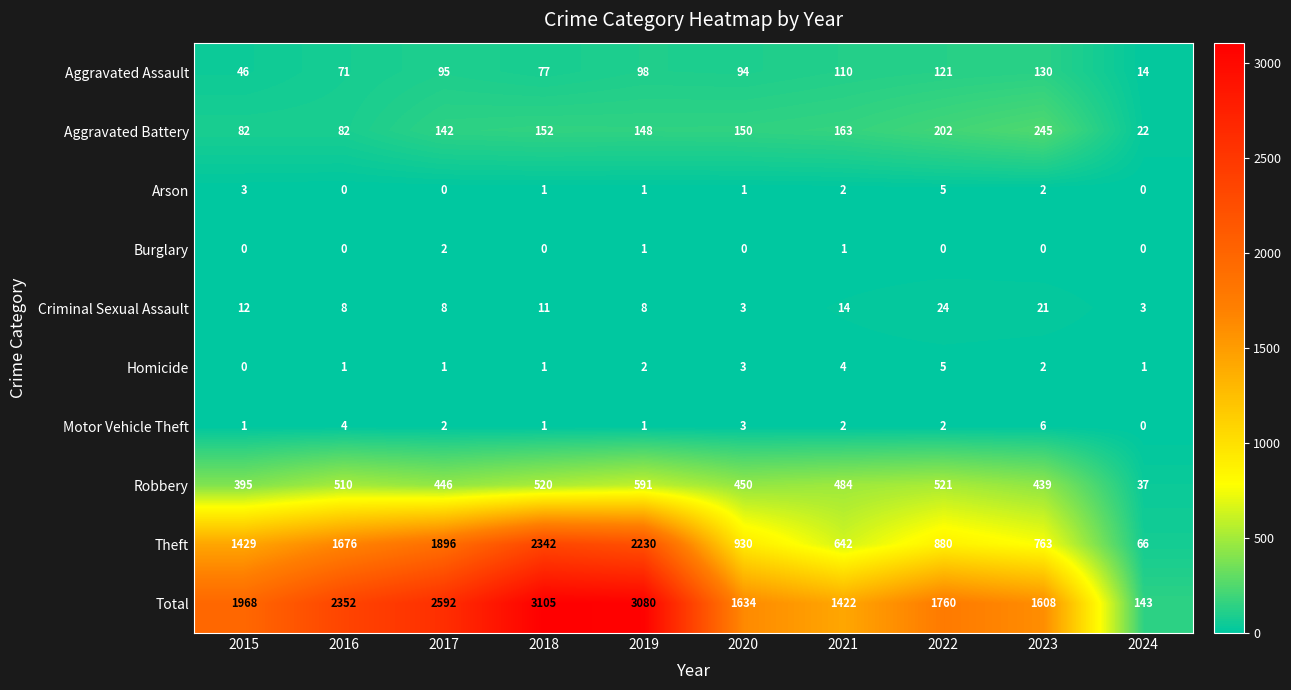

The Motor Vehicle Theft series shows 0 at 2019. True or false?

False